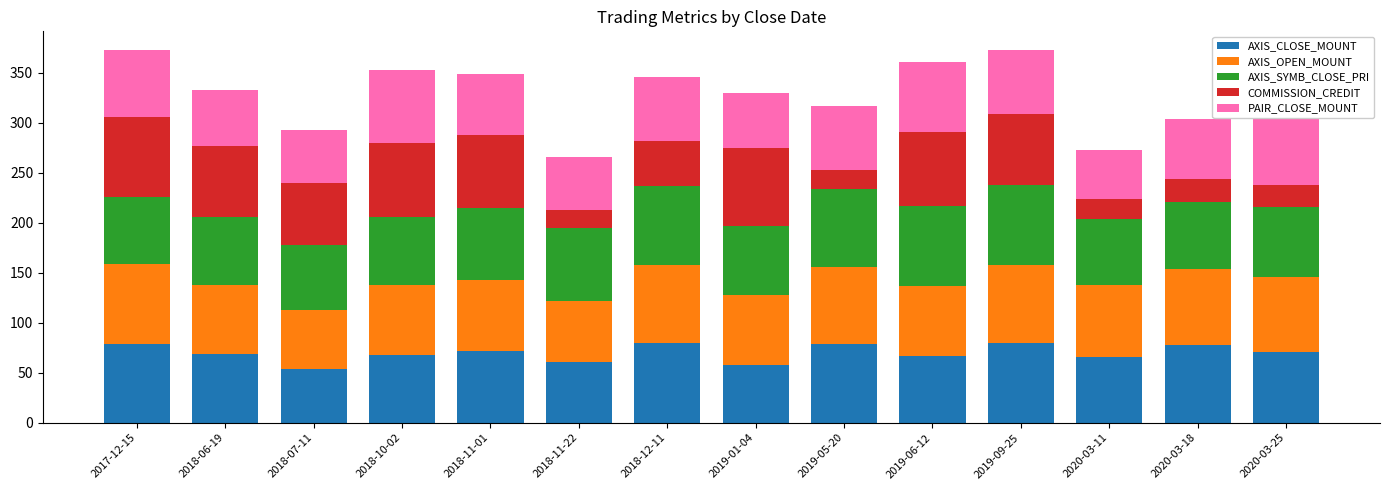

At which label does AXIS_OPEN_MOUNT first exceed 71?

2017-12-15